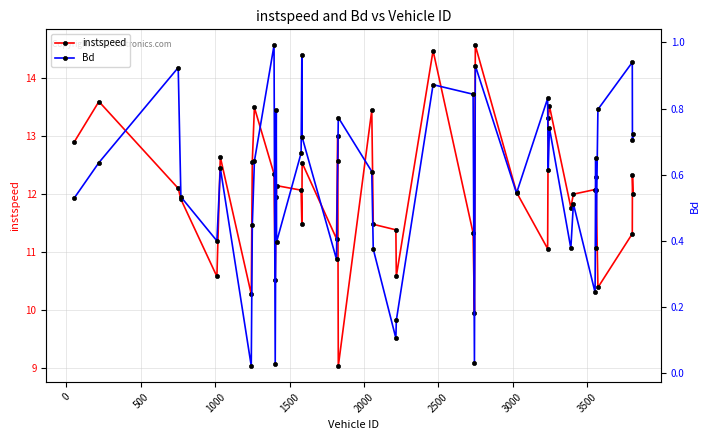

What is the lowest value of the instspeed series?

9.0